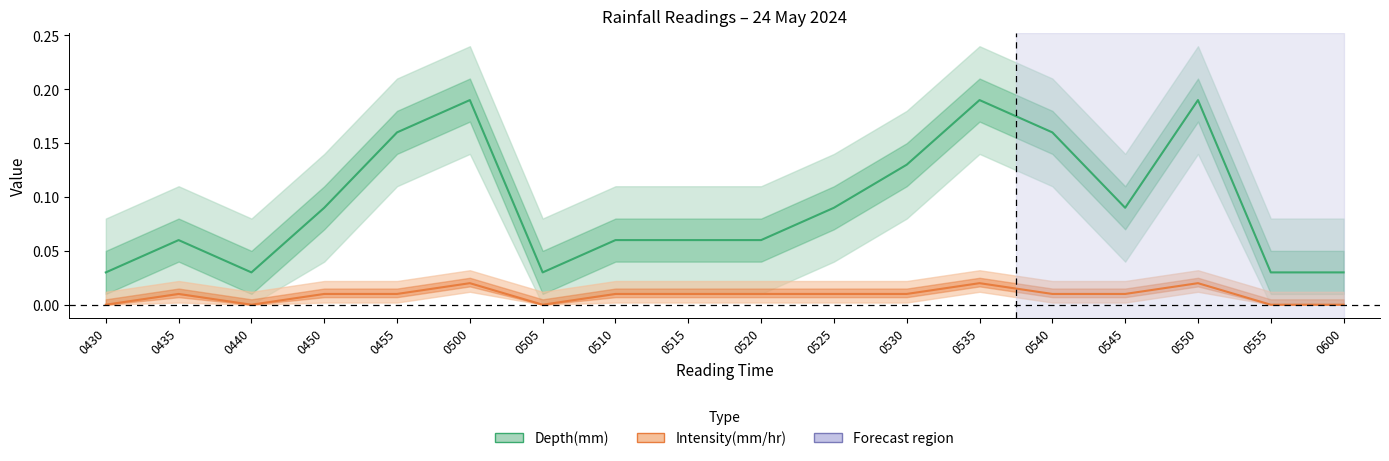

At which category does the chart reach its peak across all series?

0500